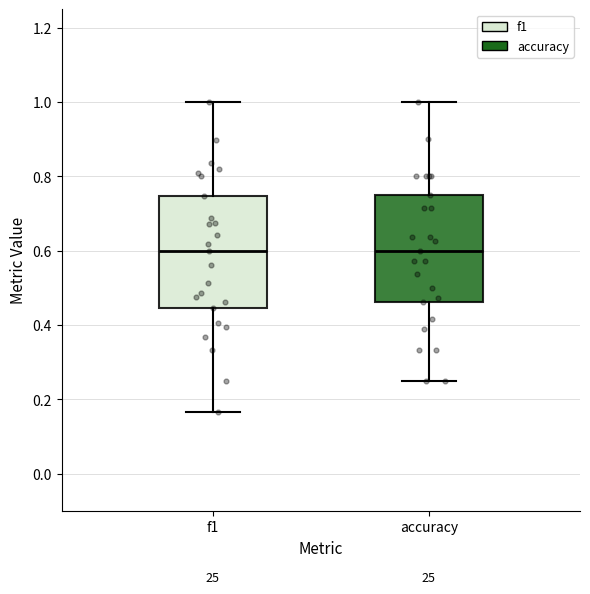

Reading left to right, transcribe this box plot: for each box, give where its median line is, the range the box spans, and where its two whiskers end, as read against the y-axis. The values are not printed on the chart, so give them approximately, as read against the axis.

f1: median 0.60, box 0.44 to 0.74, whiskers 0.16 to 1.00
accuracy: median 0.60, box 0.46 to 0.76, whiskers 0.26 to 1.00